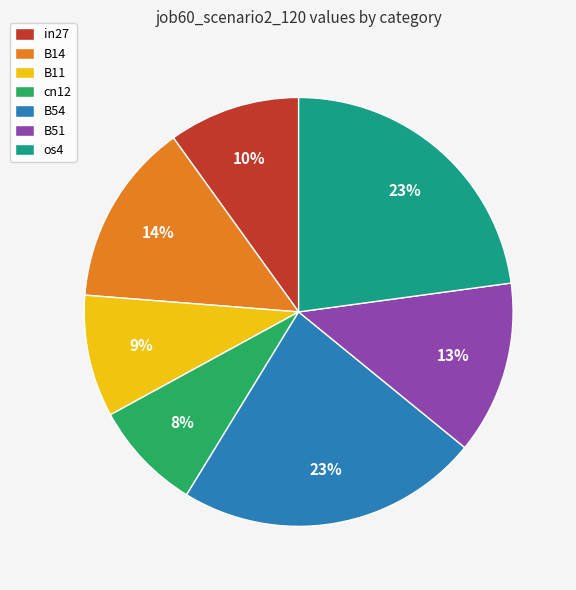

What percentage is the cn12 slice, to the nearest percent?

8%